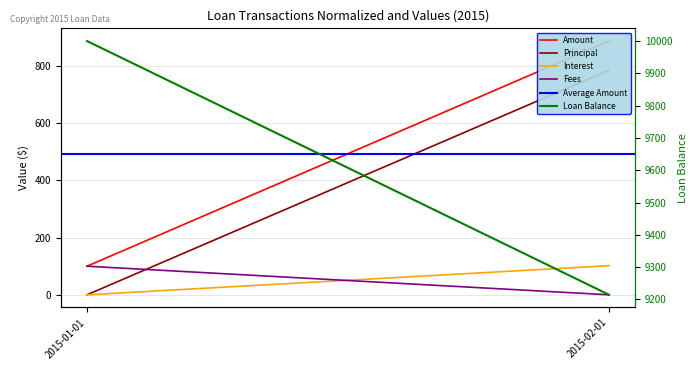

Where does the Interest series first go above 101?

2015-02-01